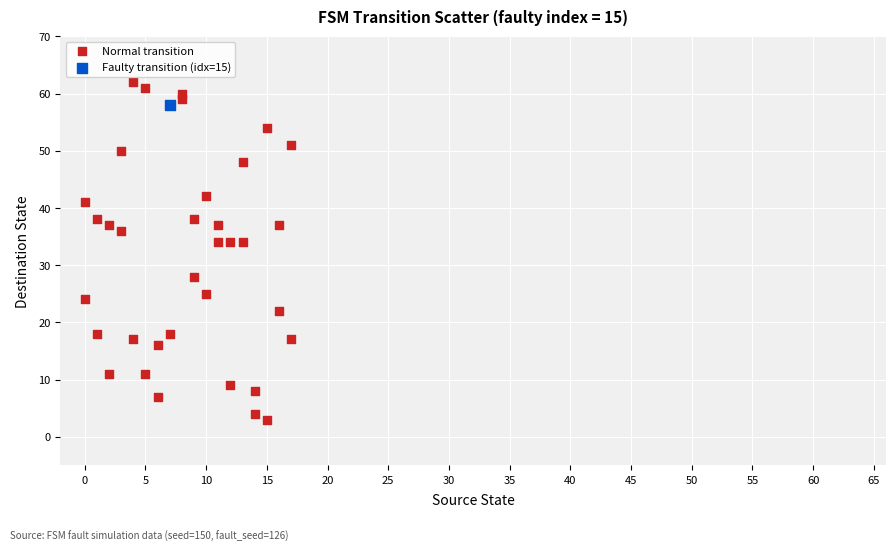

What are all the series names shown in the legend?

Normal transition, Faulty transition (idx=15)